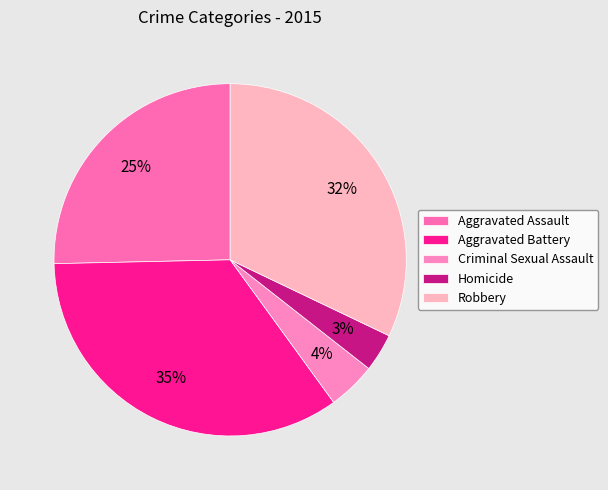

Which slice is the smallest?

Homicide